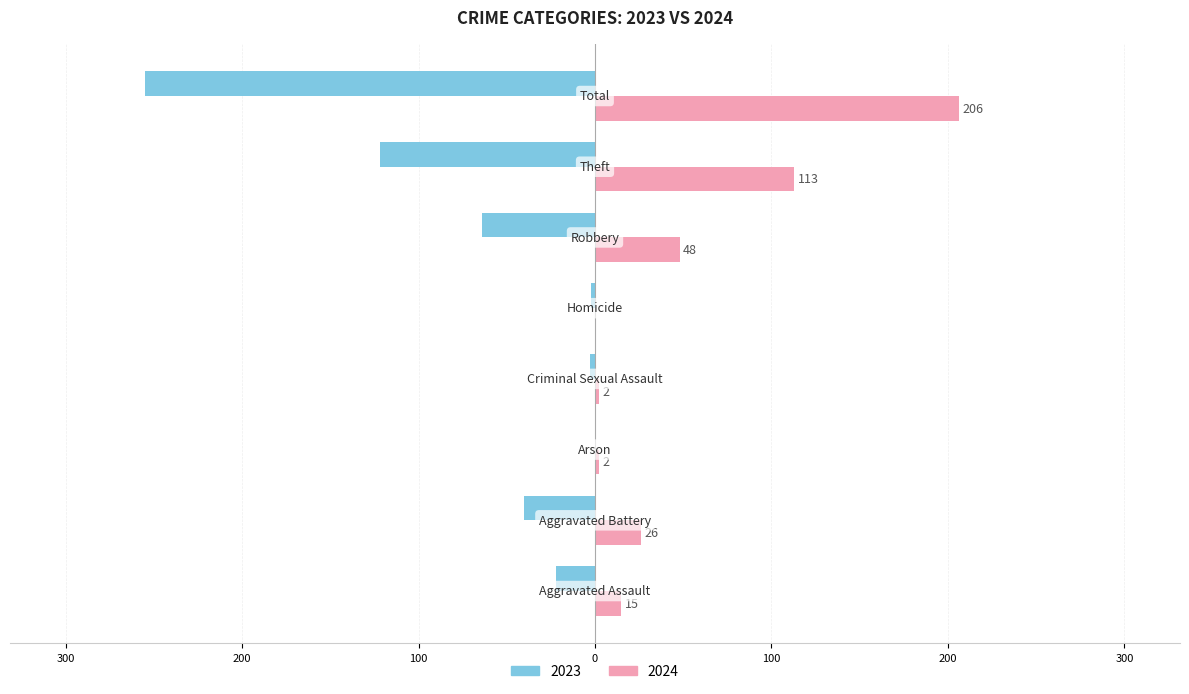

What are all the series names shown in the legend?

2023, 2024